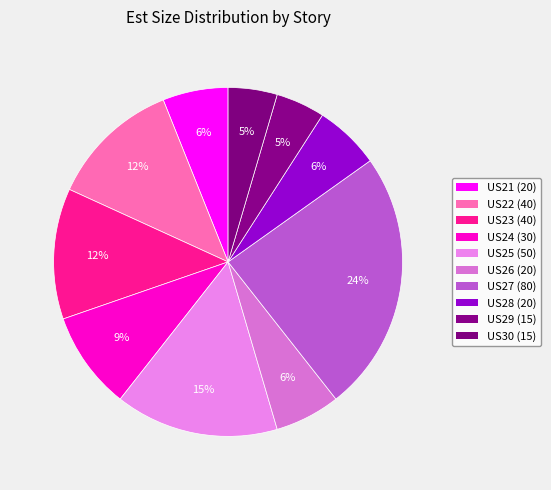

What percentage is the US28 slice, to the nearest percent?

6%